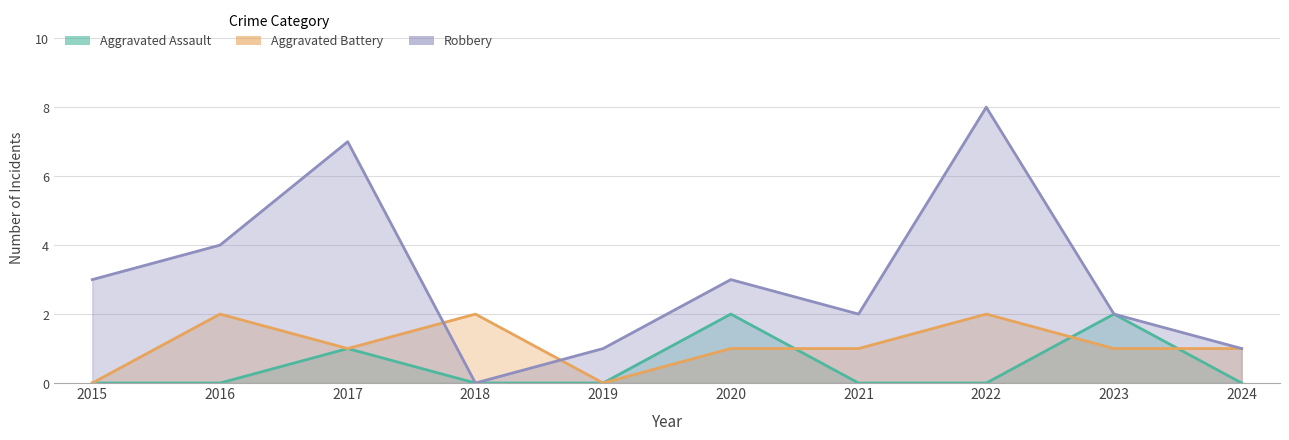

Rank the series by their average value, from highest to lowest.

Robbery, Aggravated Battery, Aggravated Assault